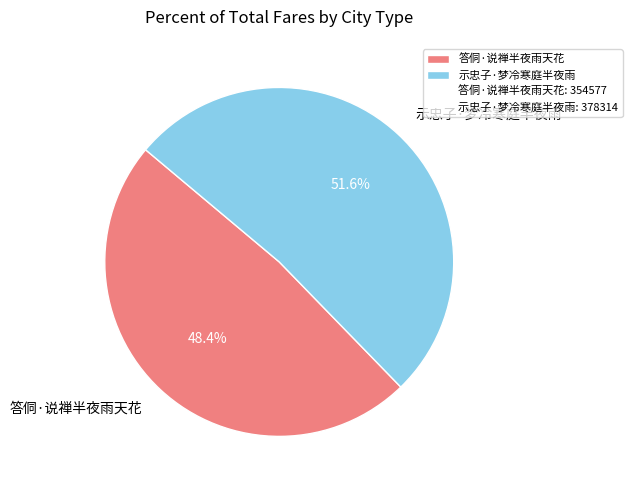

Which category has the smallest portion of the pie?

答侗·说禅半夜雨天花